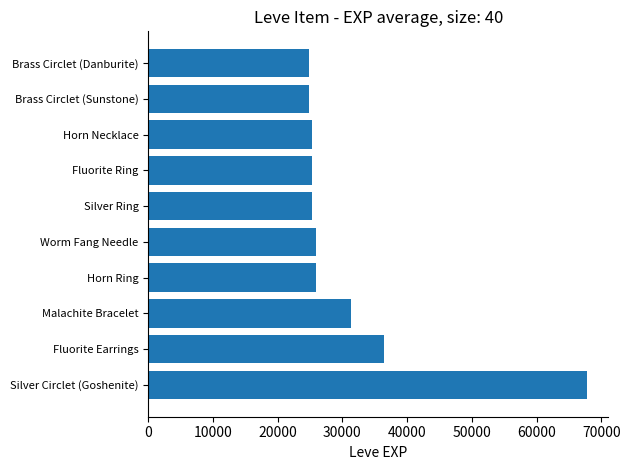

How many categories are shown in the chart?

10